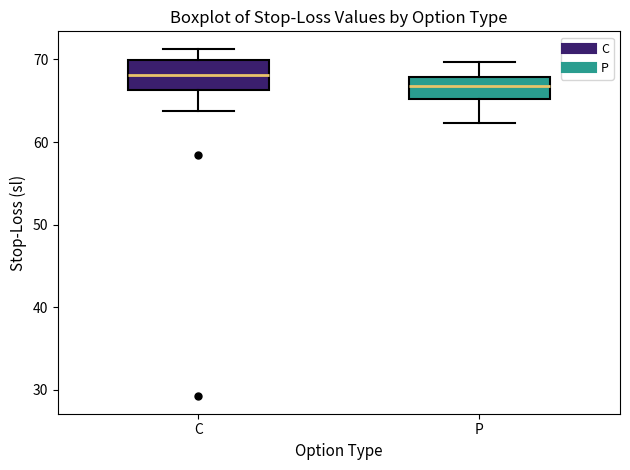

Where does the median line of the box for C sit on the y-axis? The values are not printed on the chart, so give them approximately, as read against the axis.

68